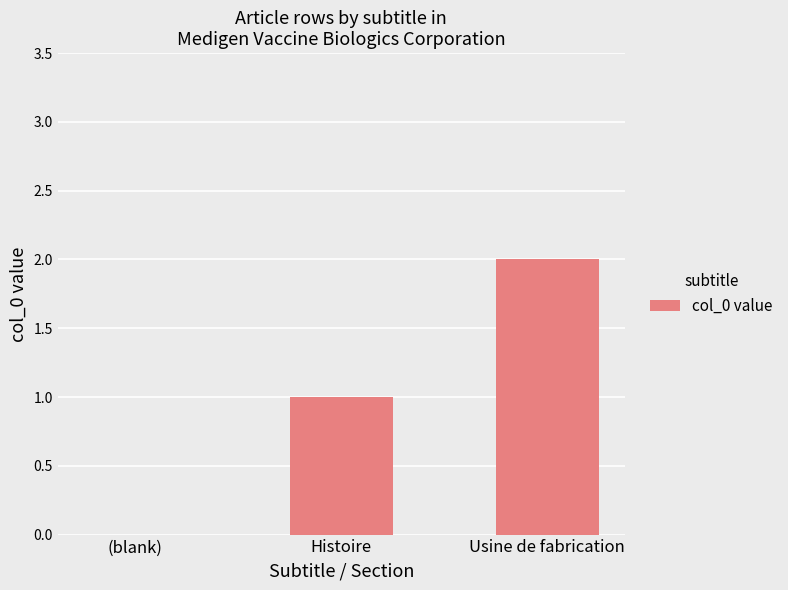

True or false: the data shows 0 at Histoire.

False